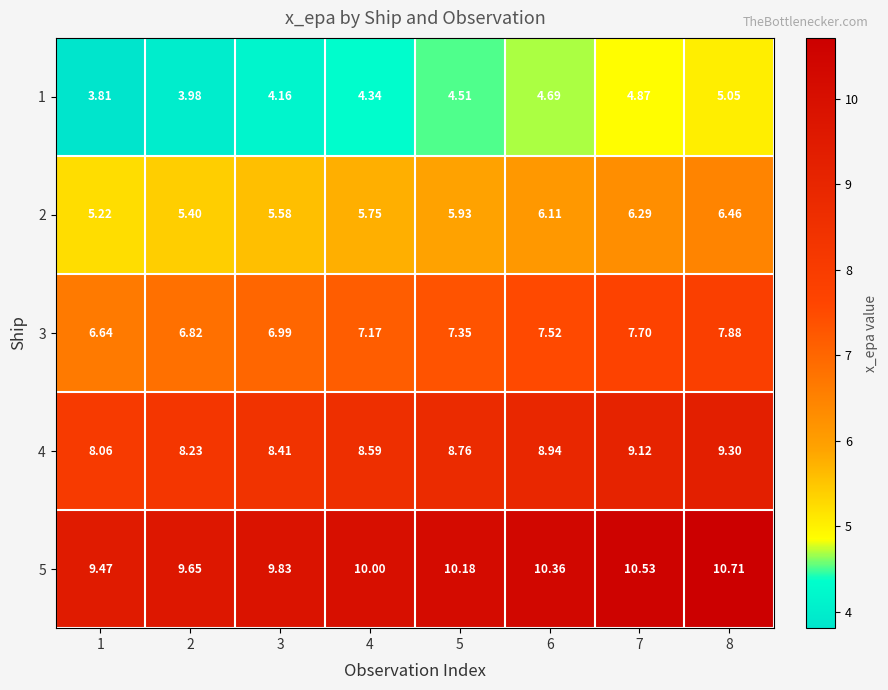

Rank the series by their maximum value, from lowest to highest.

1, 2, 3, 4, 5